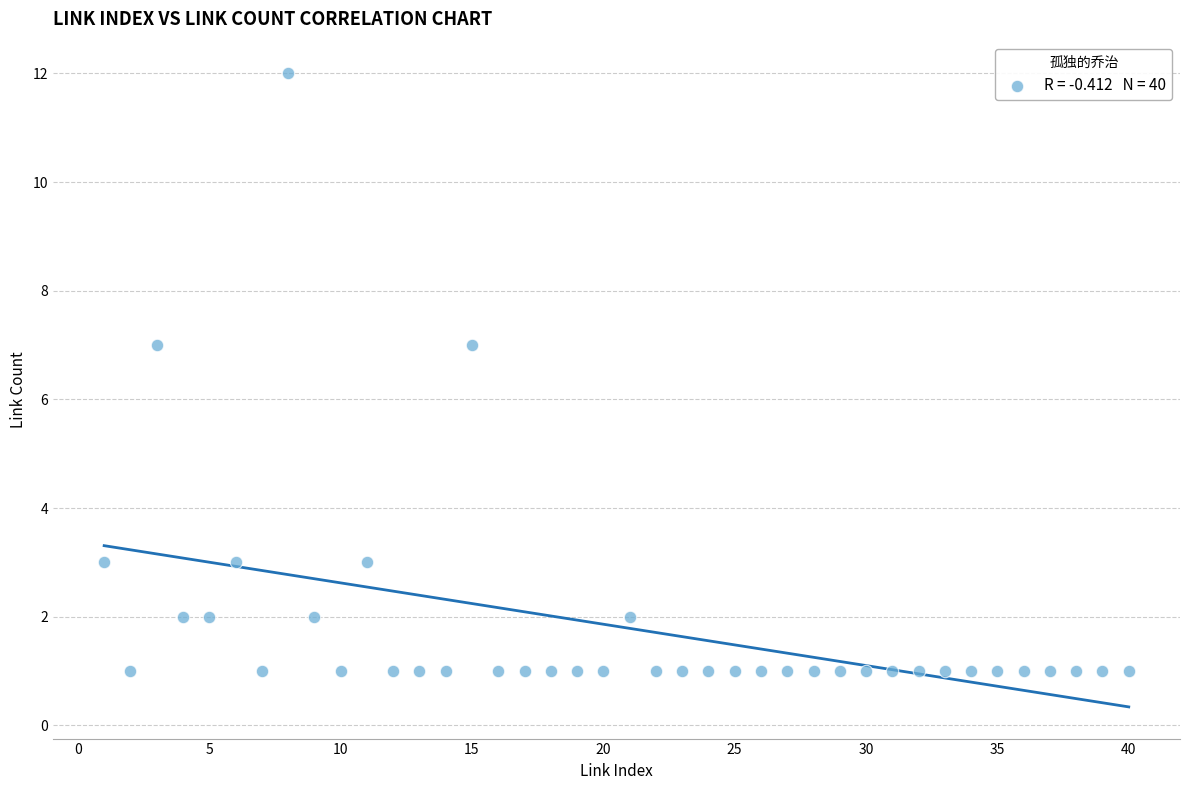

What is the range of Y values (max minus min)?

11